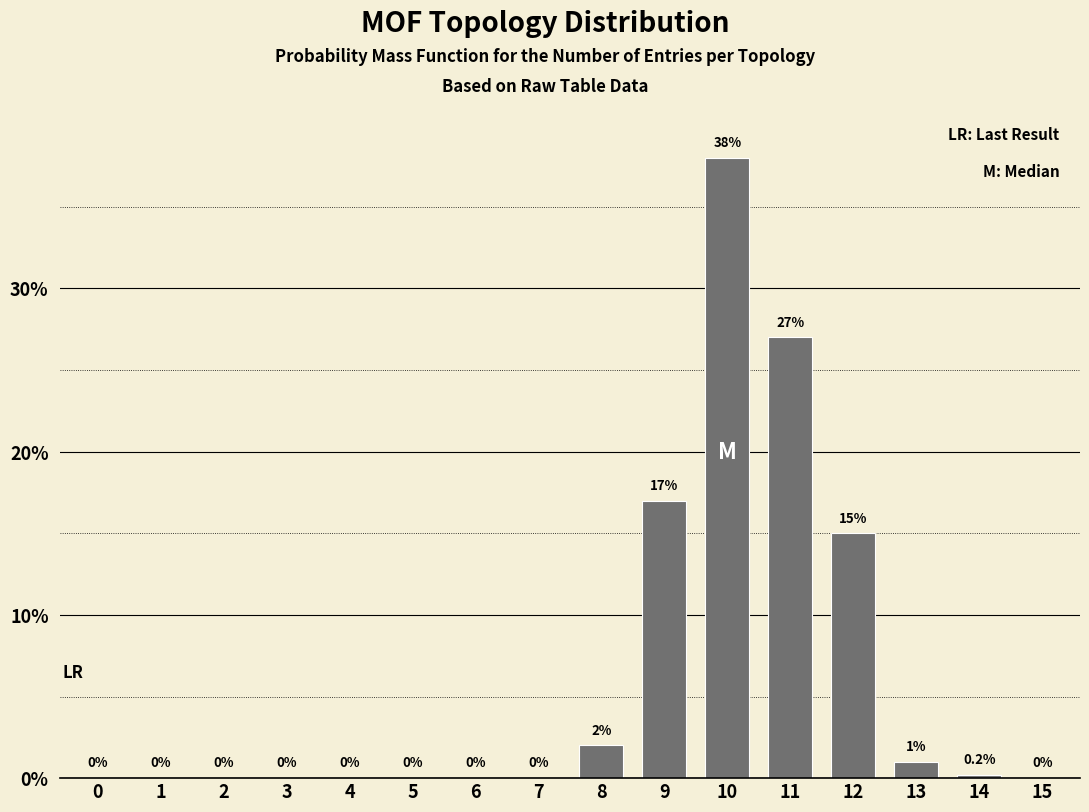

Reading right to left, transcribe all the data shown in this chart.

15=0.0	14=0.2	13=1.0	12=15.0	11=27.0	10=38.0	9=17.0	8=2.0	7=0.0	6=0.0	5=0.0	4=0.0	3=0.0	2=0.0	1=0.0	0=0.0